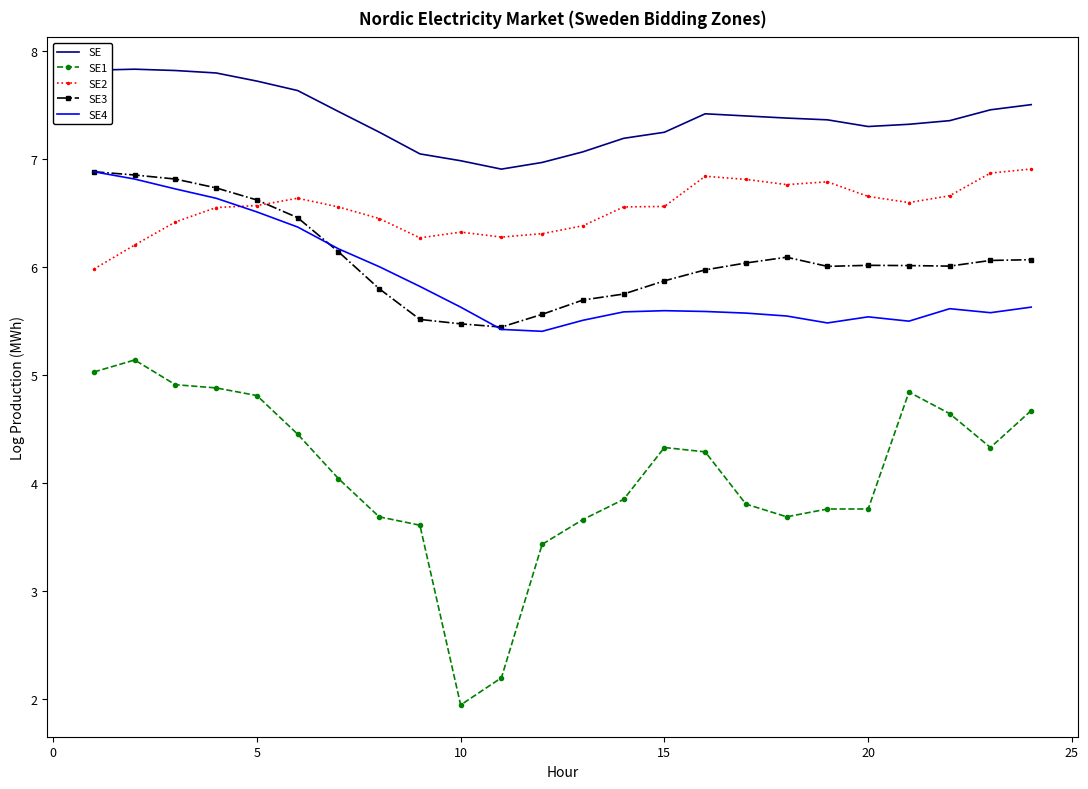

Which series has the widest spread of values?

SE1